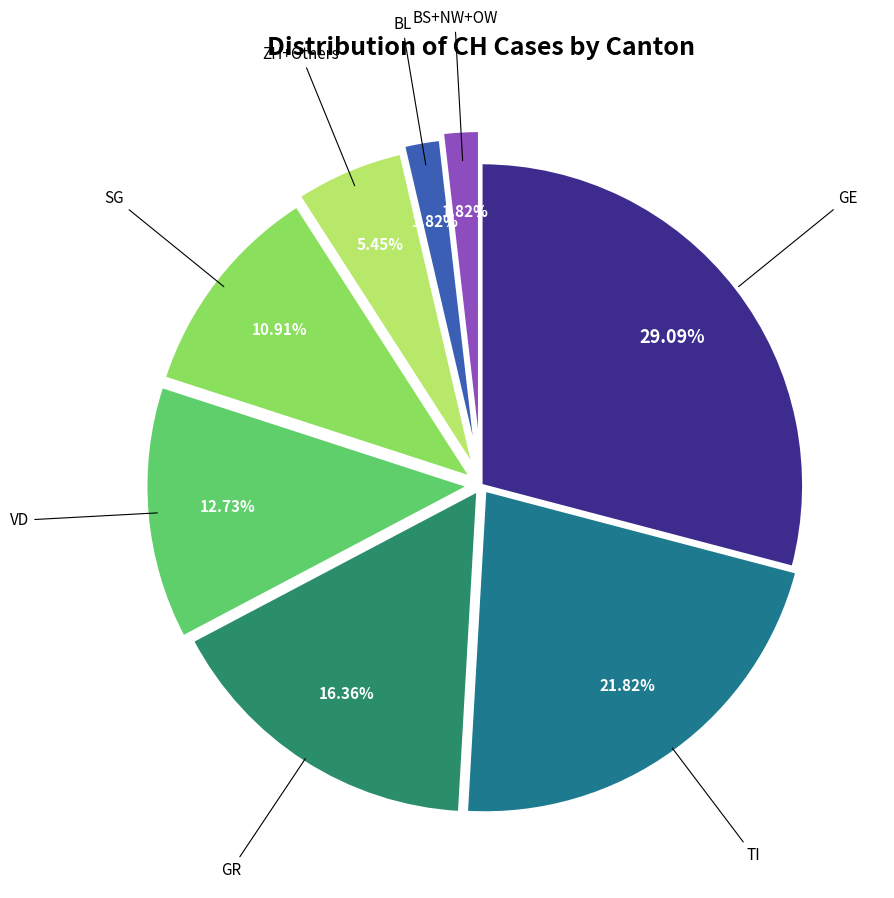

Is there a majority slice in this chart?

No